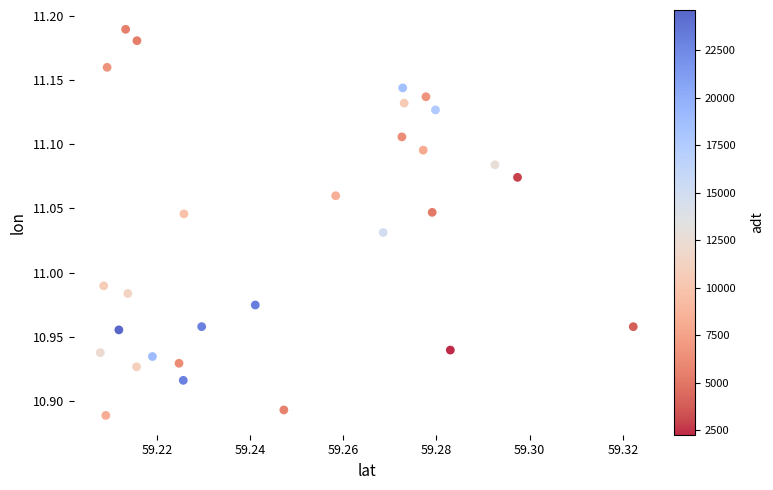

What is the range of Y values (max minus min)?

0.3